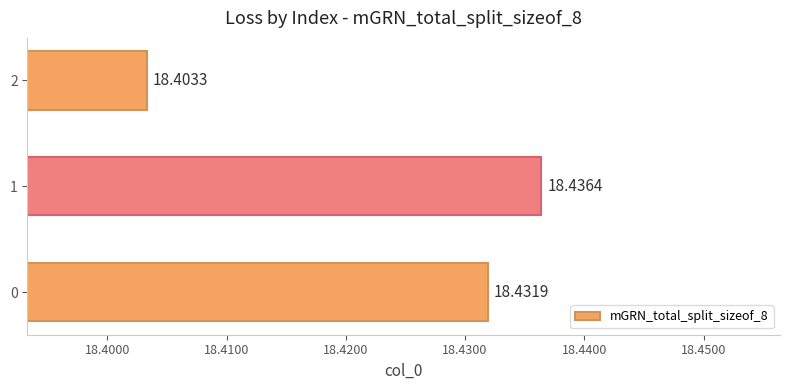

List the labels in order of value, smallest first.

2, 0, 1